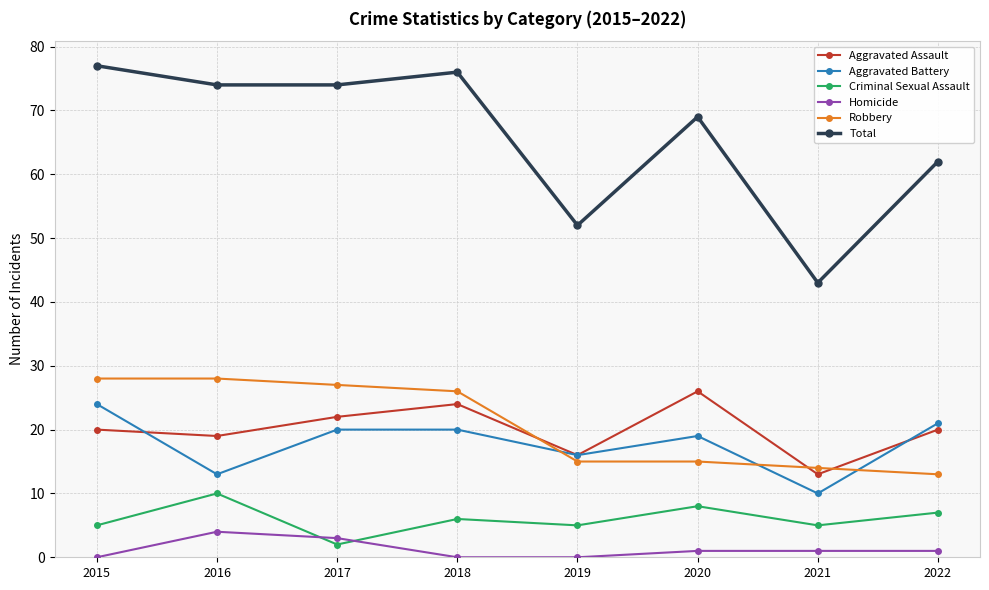

Reading right to left, list all the values displayed in this chart.

Aggravated Assault: 2022=20	2021=13	2020=26	2019=16	2018=24	2017=22	2016=19	2015=20
Aggravated Battery: 2022=21	2021=10	2020=19	2019=16	2018=20	2017=20	2016=13	2015=24
Criminal Sexual Assault: 2022=7	2021=5	2020=8	2019=5	2018=6	2017=2	2016=10	2015=5
Homicide: 2022=1	2021=1	2020=1	2019=0	2018=0	2017=3	2016=4	2015=0
Robbery: 2022=13	2021=14	2020=15	2019=15	2018=26	2017=27	2016=28	2015=28
Total: 2022=62	2021=43	2020=69	2019=52	2018=76	2017=74	2016=74	2015=77